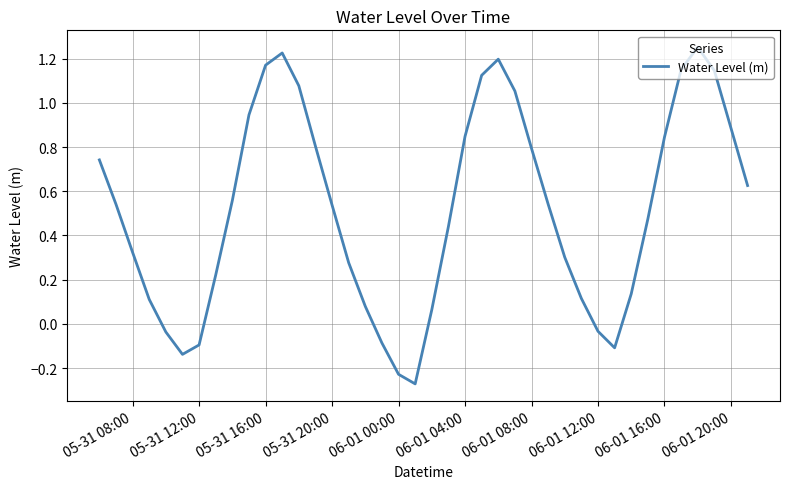

At which label does the data first exceed 0?

05-31 08:00